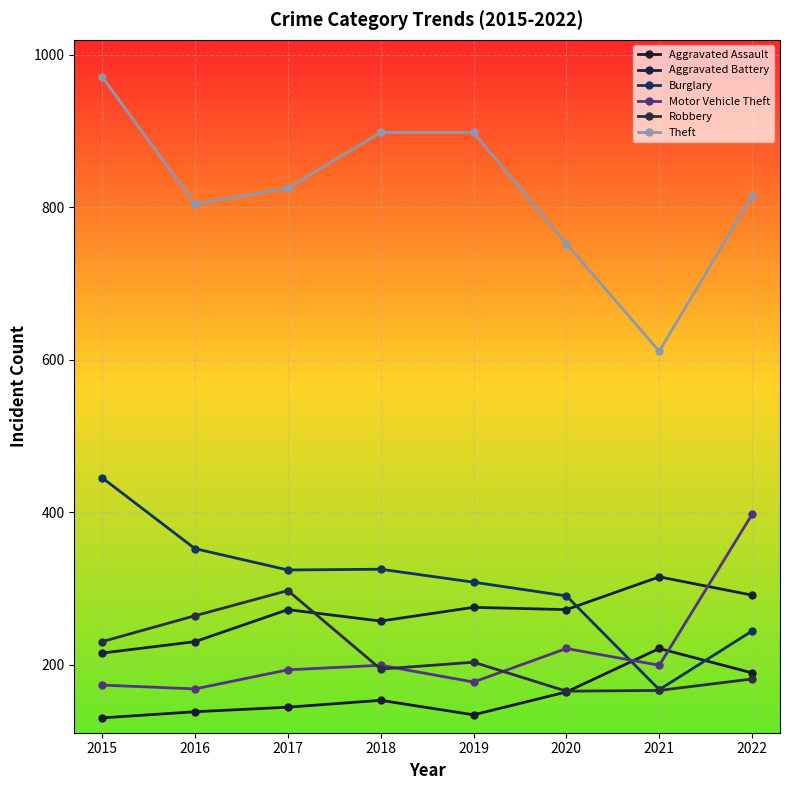

At which label does Robbery reach its minimum?

2020